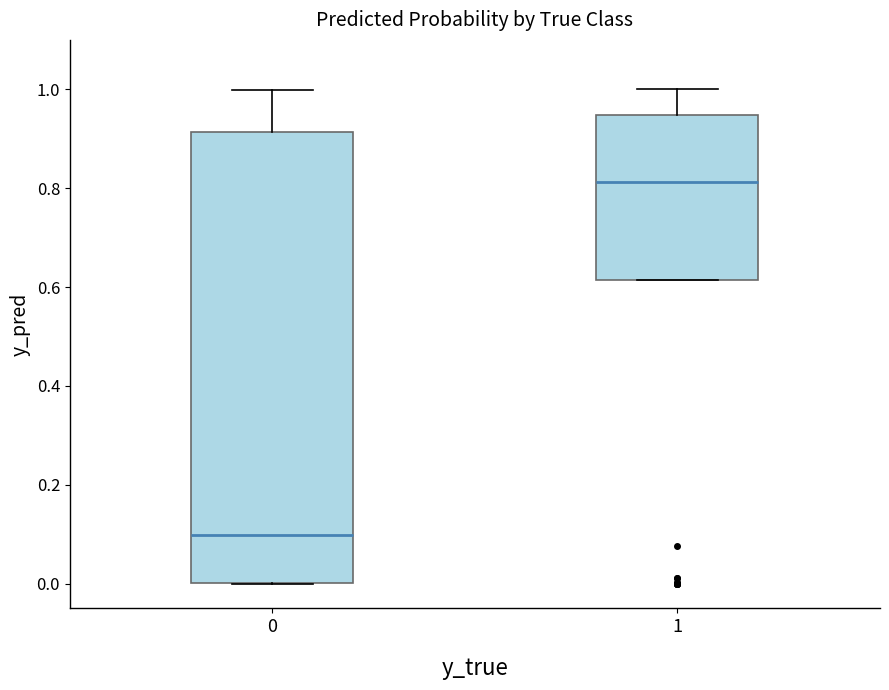

Where is the upper edge of the box at x = 1 on the y-axis? The values are not printed on the chart, so give them approximately, as read against the axis.

0.94